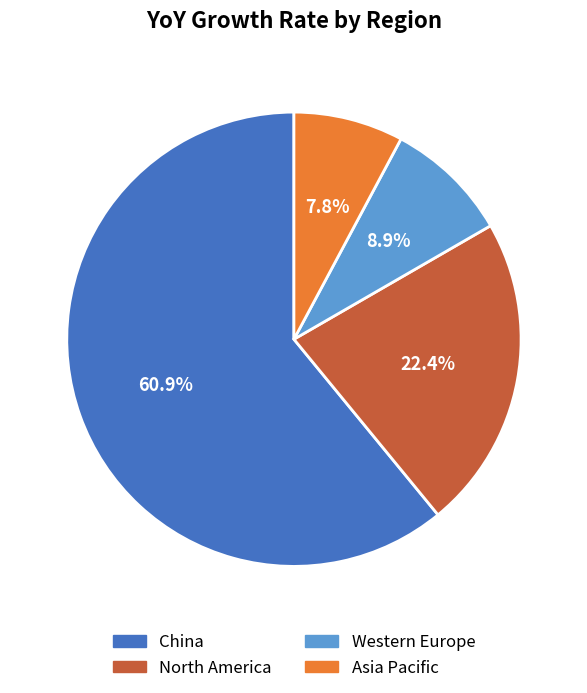

Is it true that Western Europe is 1% of the pie?

False